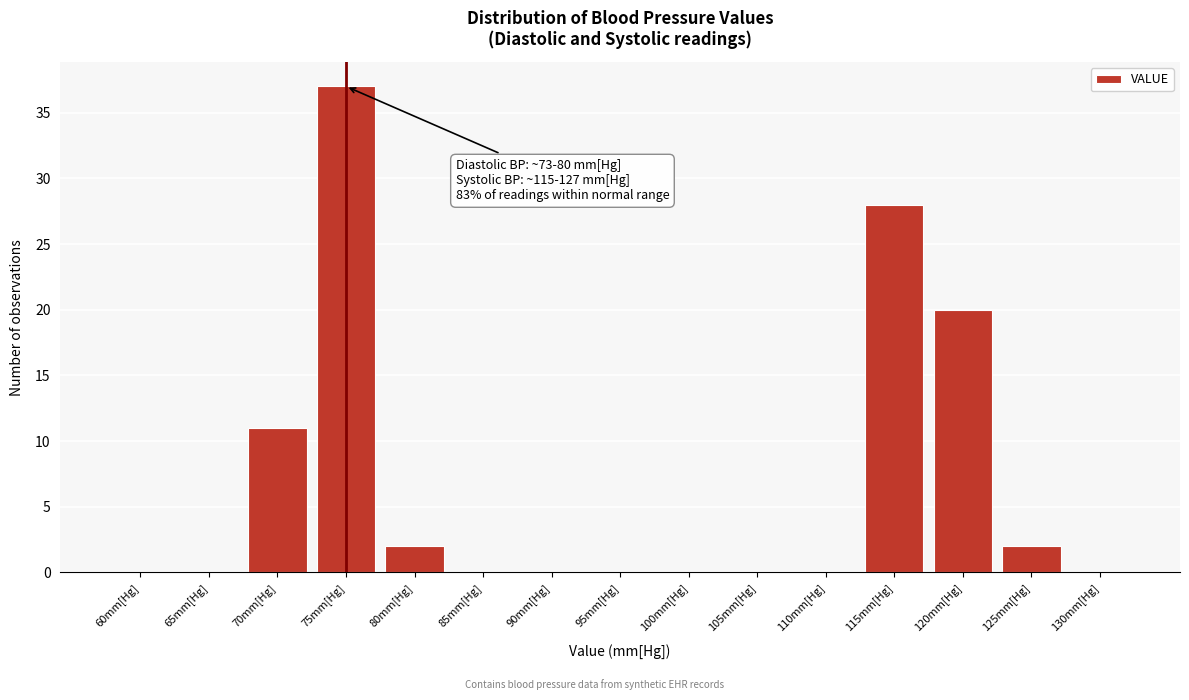

Reading right to left, list all the values displayed in this chart.

130mm[Hg]=0	125mm[Hg]=2	120mm[Hg]=20	115mm[Hg]=28	110mm[Hg]=0	105mm[Hg]=0	100mm[Hg]=0	95mm[Hg]=0	90mm[Hg]=0	85mm[Hg]=0	80mm[Hg]=2	75mm[Hg]=37	70mm[Hg]=11	65mm[Hg]=0	60mm[Hg]=0